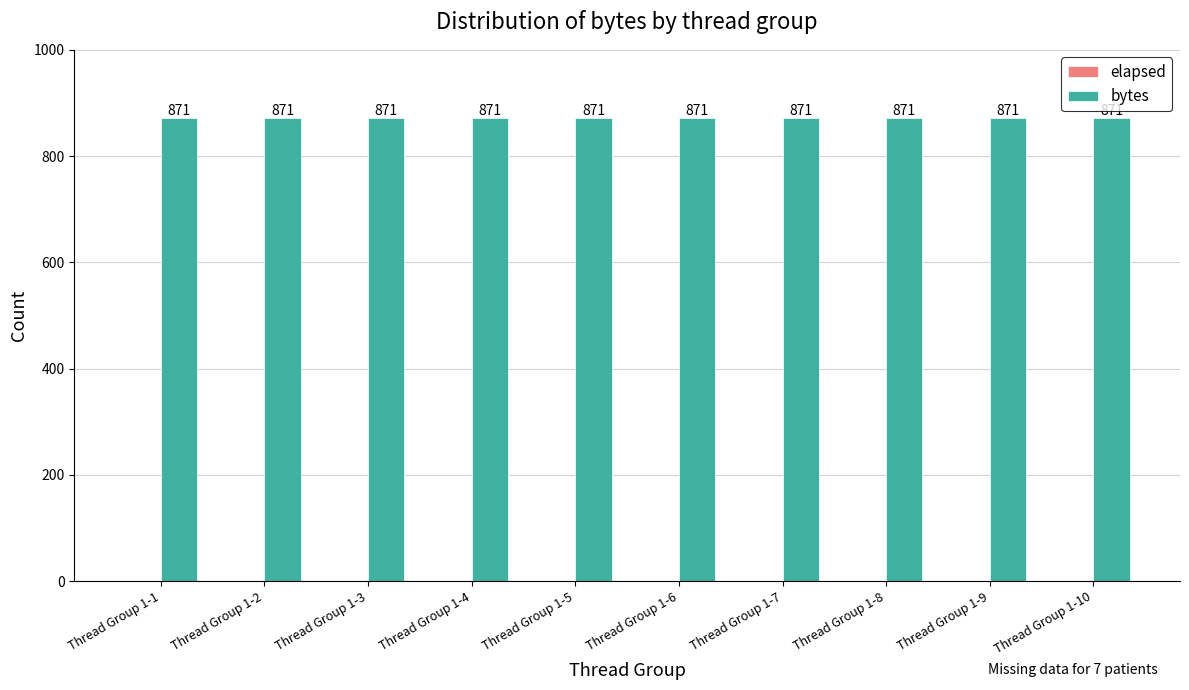

Which has a higher value, Thread Group 1-9 or Thread Group 1-1?

Thread Group 1-9